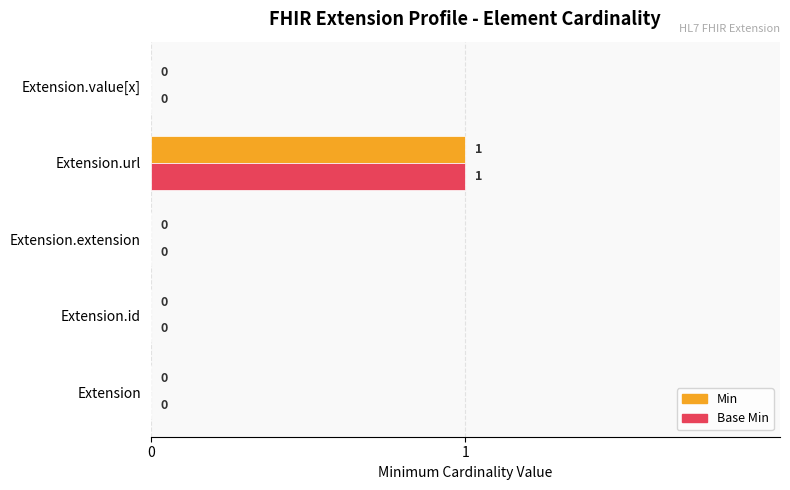

At which category does the chart reach its peak across all series?

Extension.url